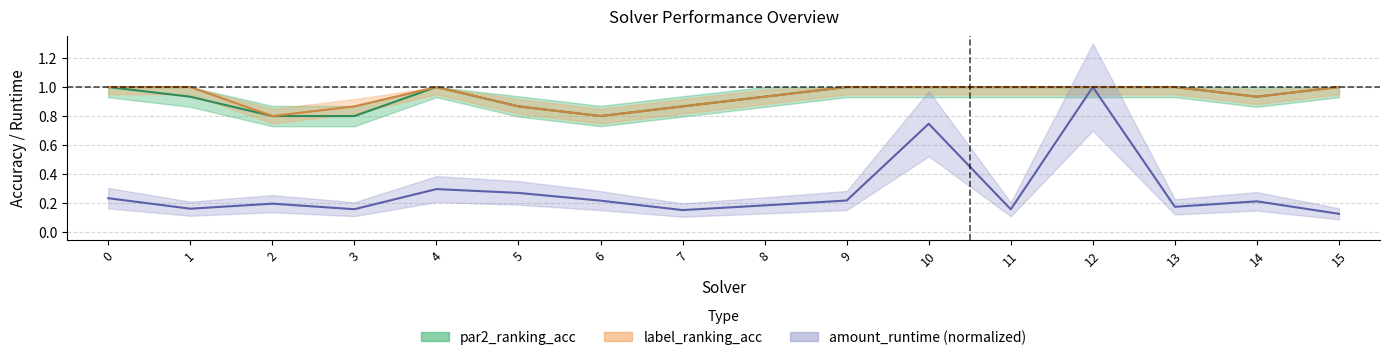

Reading left to right, list all the values displayed in this chart.

par2_ranking_acc: 1.0	0.9	0.8	0.8	1.0	0.9	0.8	0.9	0.9	1.0	1.0	1.0	1.0	1.0	0.9	1.0
label_ranking_acc: 1.0	1.0	0.8	0.9	1.0	0.9	0.8	0.9	0.9	1.0	1.0	1.0	1.0	1.0	0.9	1.0
amount_runtime: 0.2	0.2	0.2	0.2	0.3	0.3	0.2	0.2	0.2	0.2	0.7	0.2	1.0	0.2	0.2	0.1